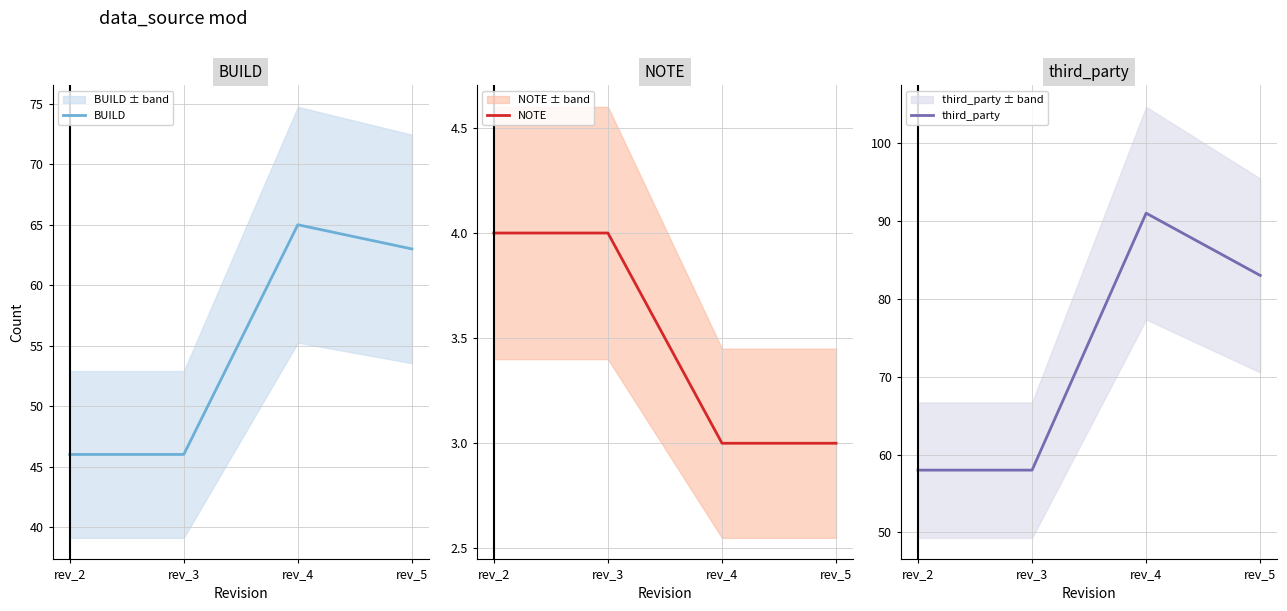

Rank the series at rev_2 from highest to lowest value.

third_party, BUILD, NOTE